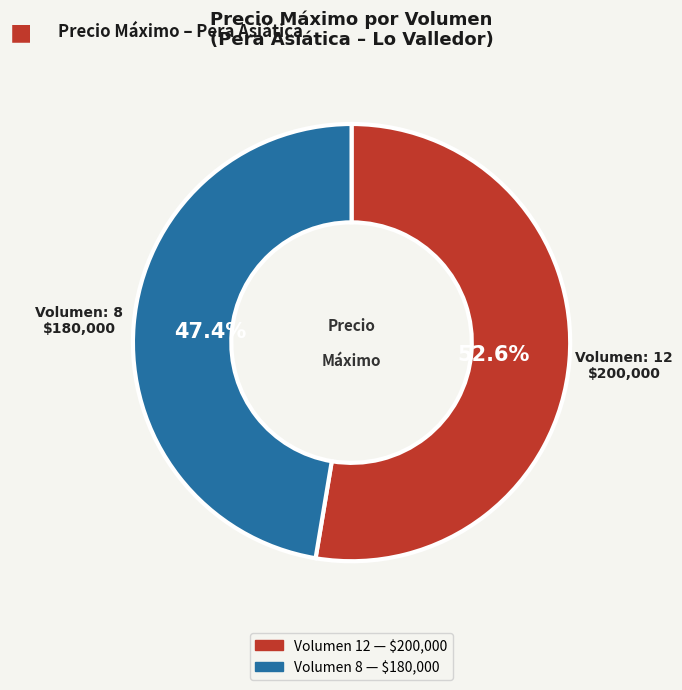

Does any single category account for the majority?

Yes